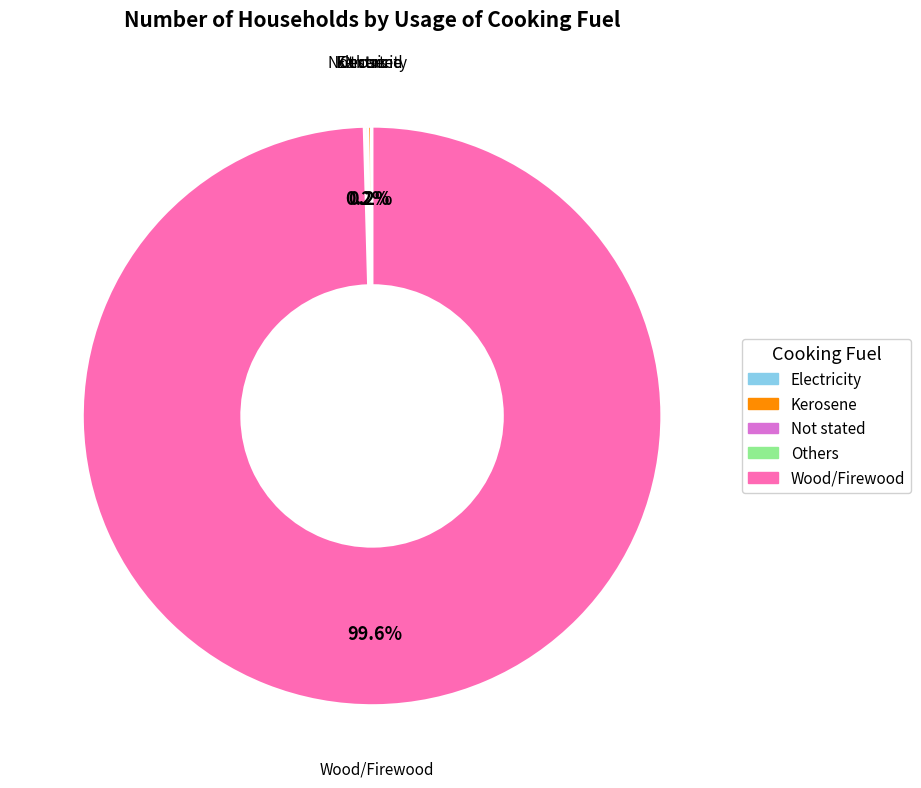

Which category has the biggest portion of the pie?

Wood/Firewood